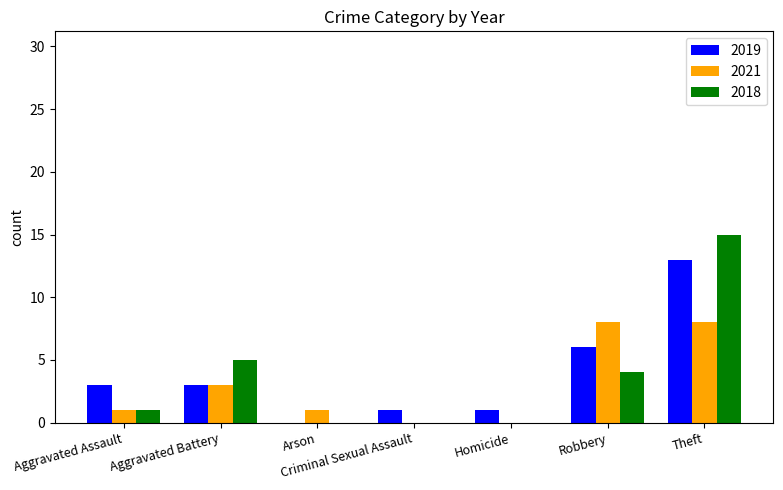

Are the bars horizontal?

No